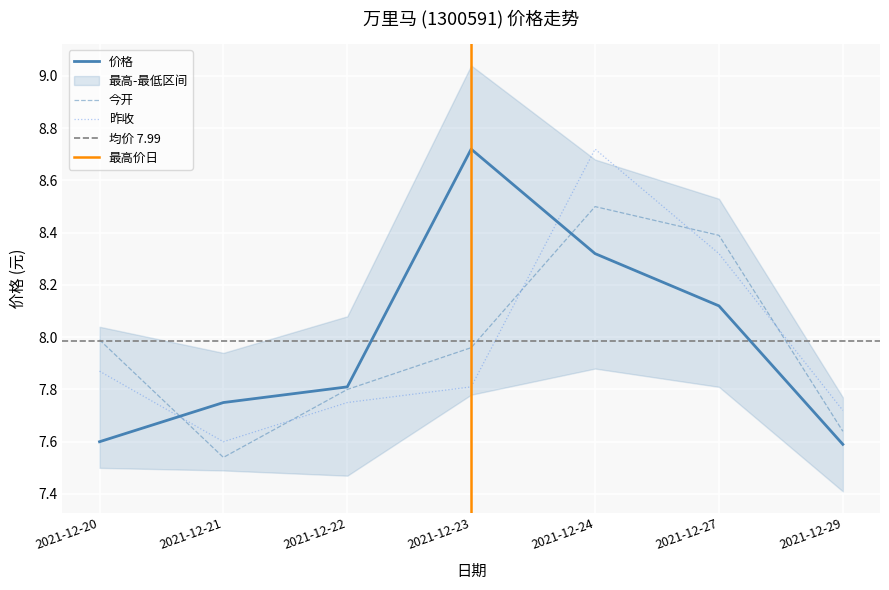

Which series ends up on top after the final intersection of 价格 and 昨收?

昨收